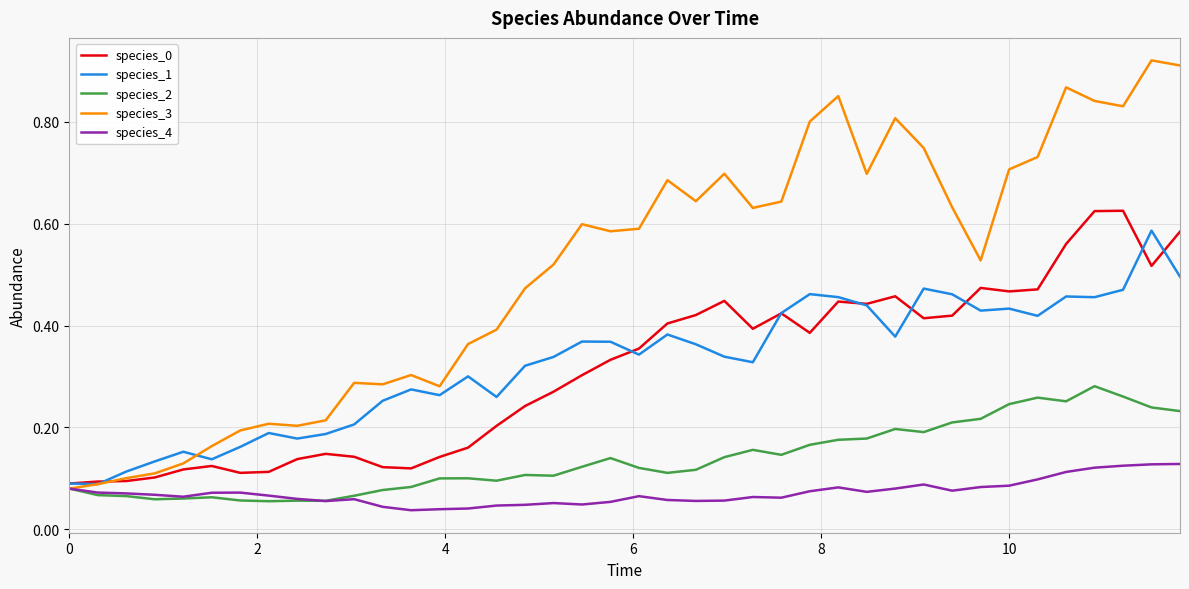

Which series has the largest range (max minus min)?

species_3